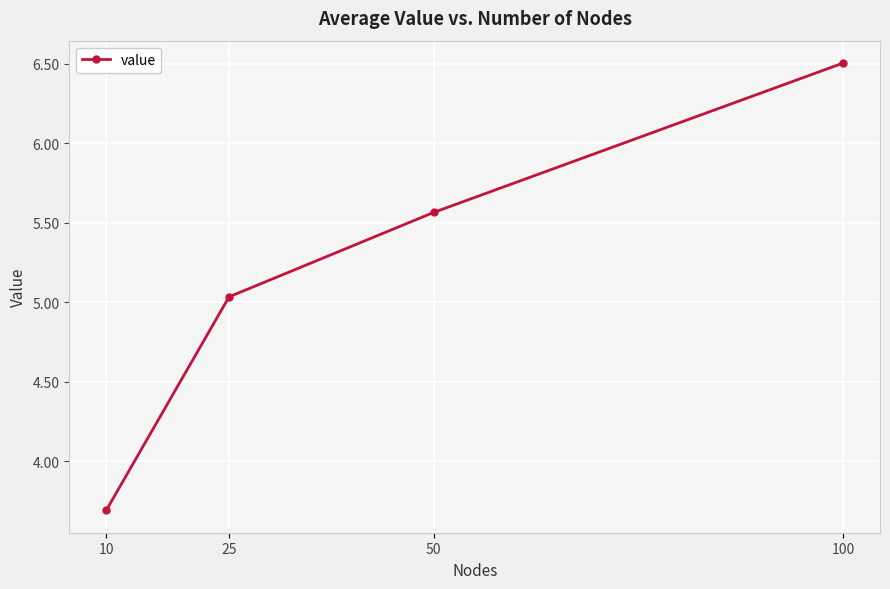

Approximately how many times larger is the value at 100 compared to 10?

1.8